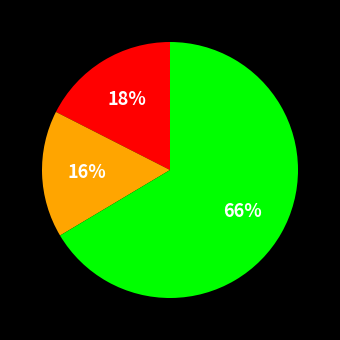

How many segments does this pie chart have?

3